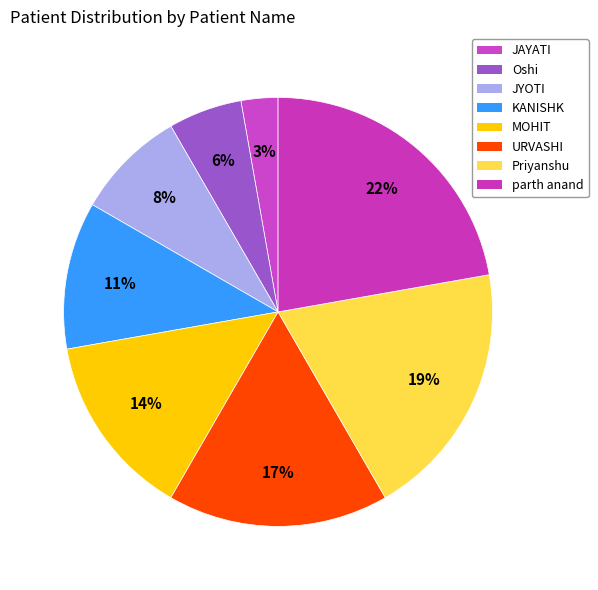

To the nearest percent, what is the difference between the largest and smallest slice percentages?

19%